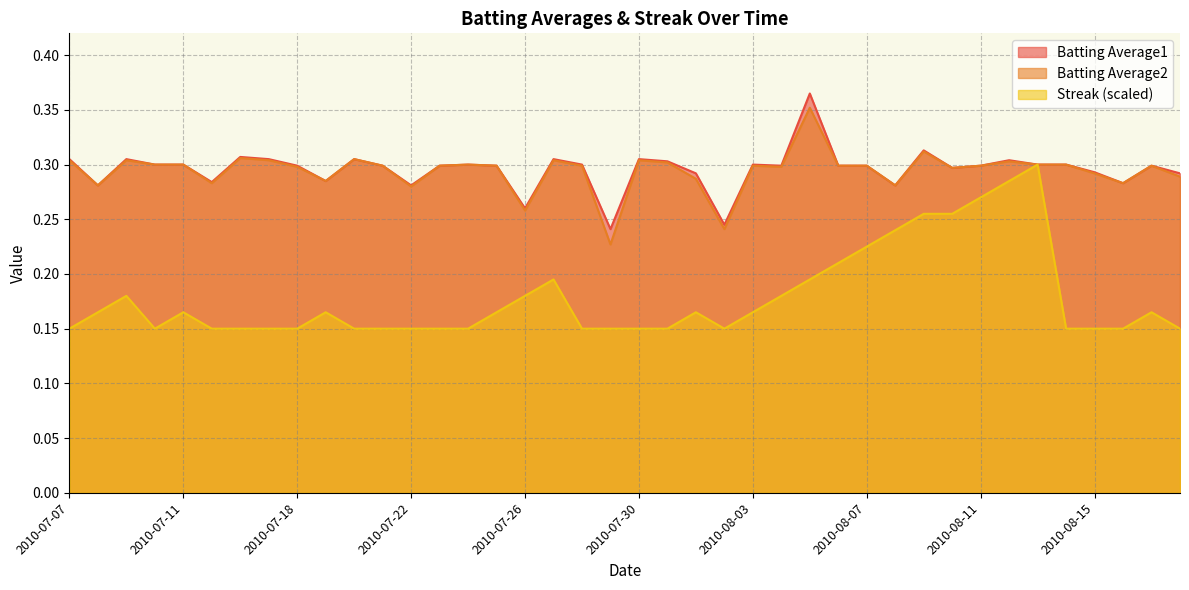

What is the value of the Batting Average2 point at the 6th from the left?

0.3